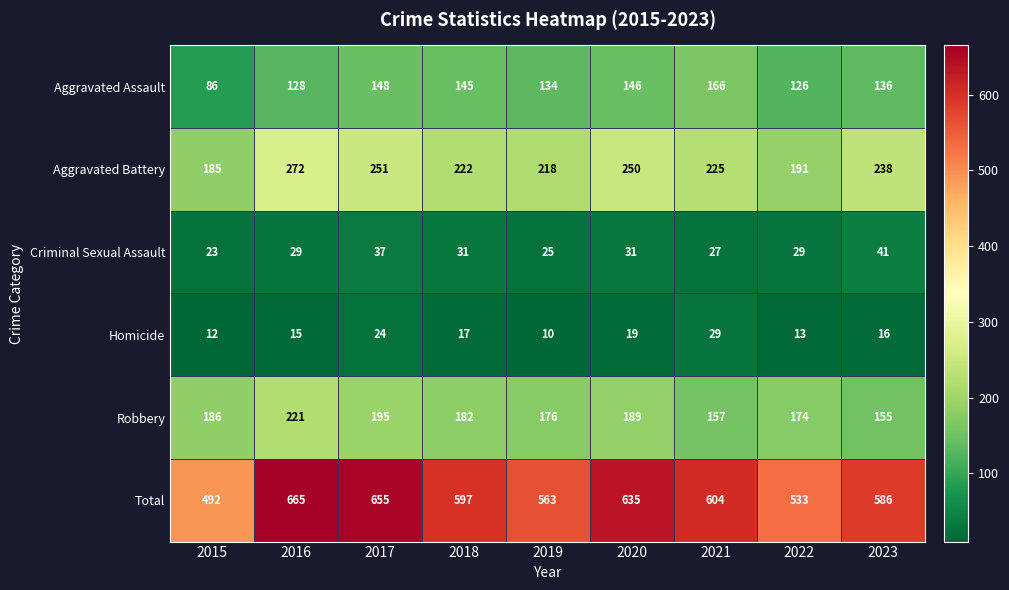

What is the maximum value shown in the chart?

665